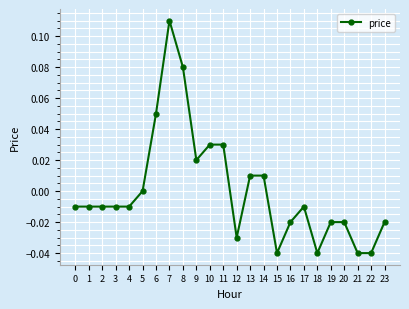

How many lines are shown in the chart?

1